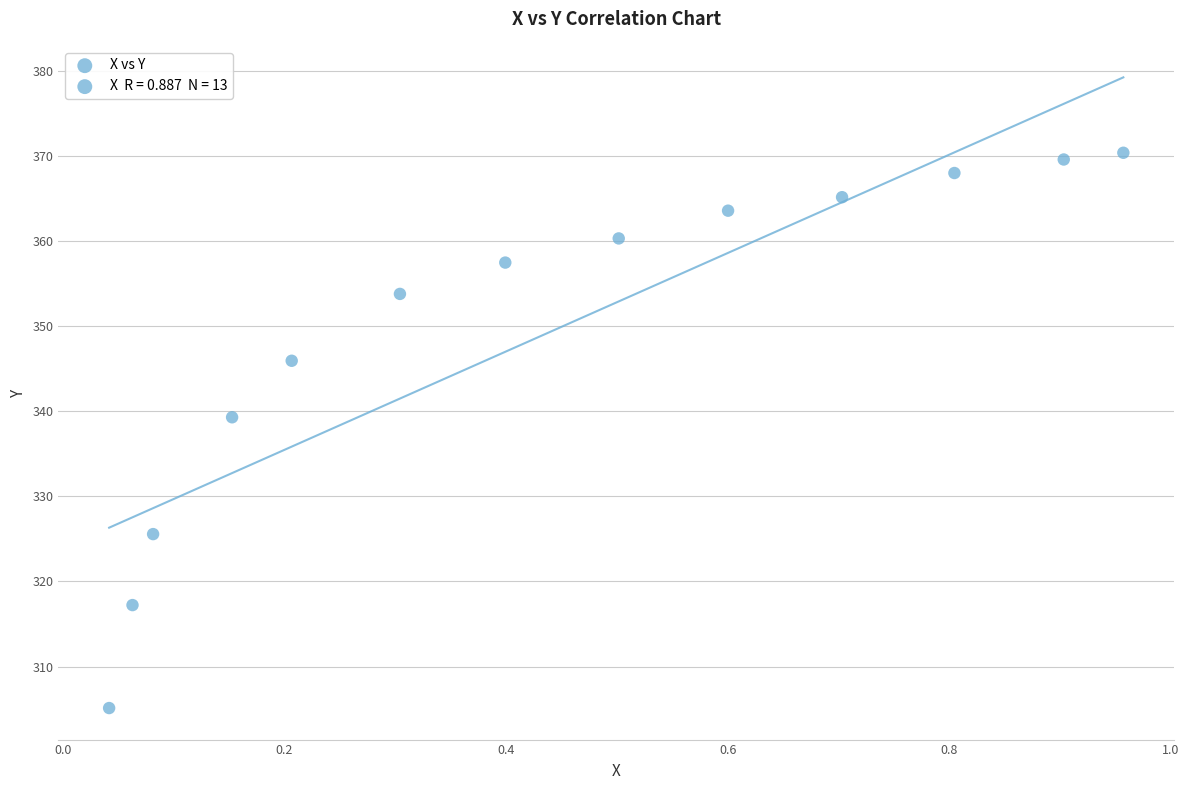

What Y value in the scatter plot is closest to 337?

339.3